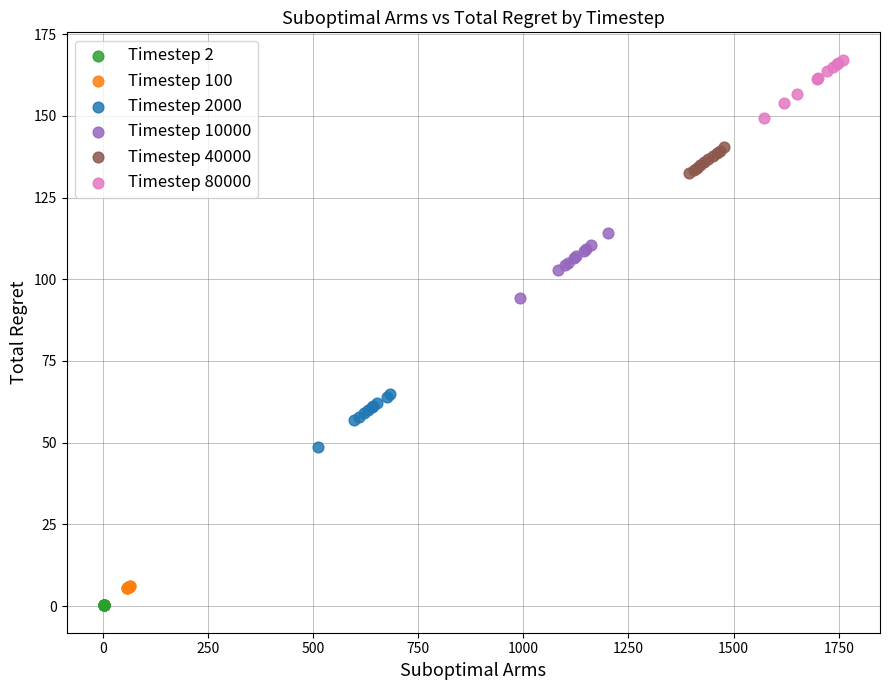

Which series reaches the maximum Y coordinate?

Timestep 80000